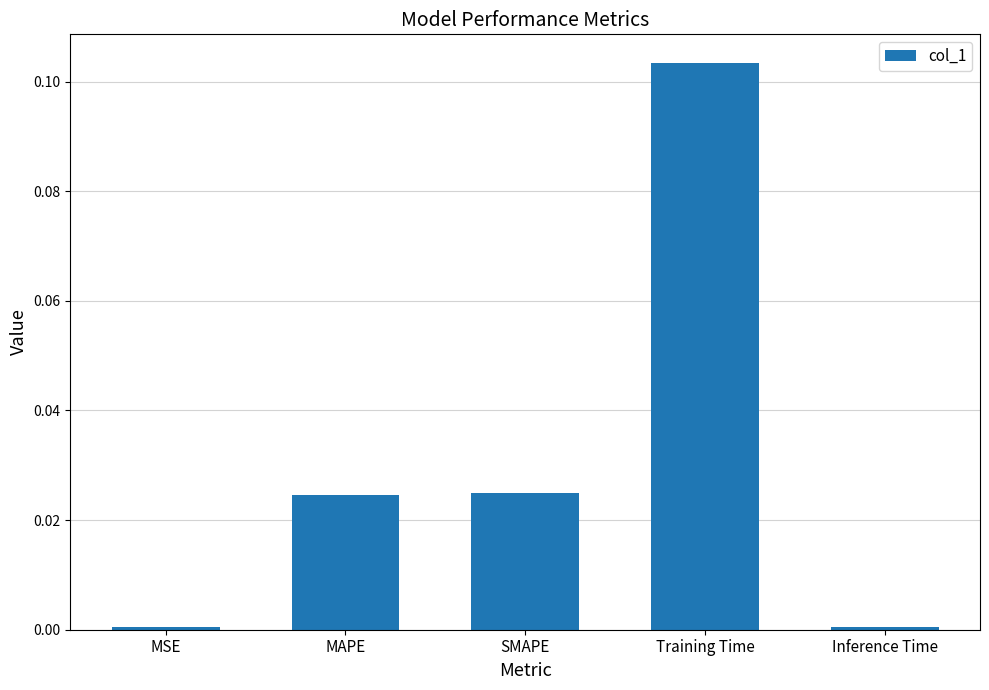

Which label corresponds to the largest value in the chart?

Training Time